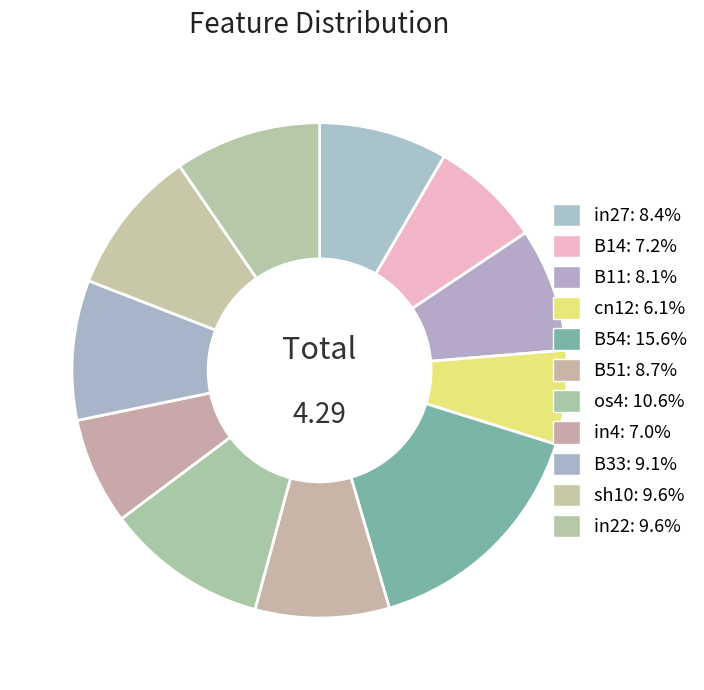

To the nearest percent, what is the difference between the largest and smallest slice percentages?

9%